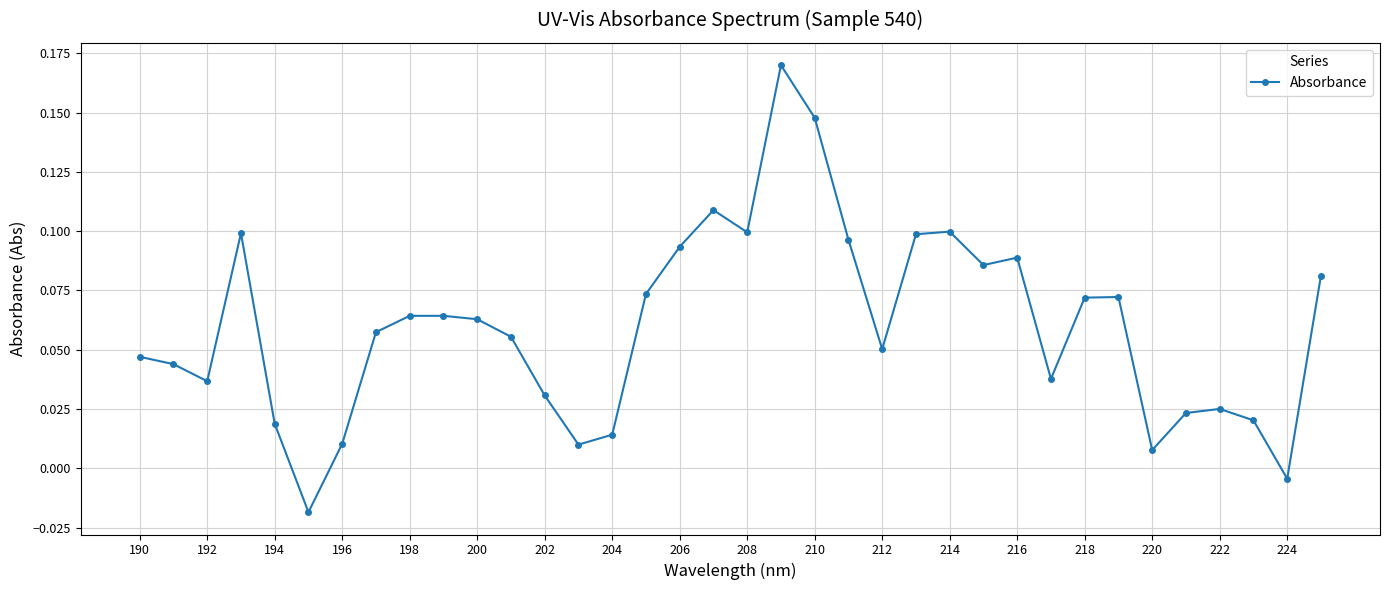

True or false: there are more than 1 points higher than both neighbors.

True